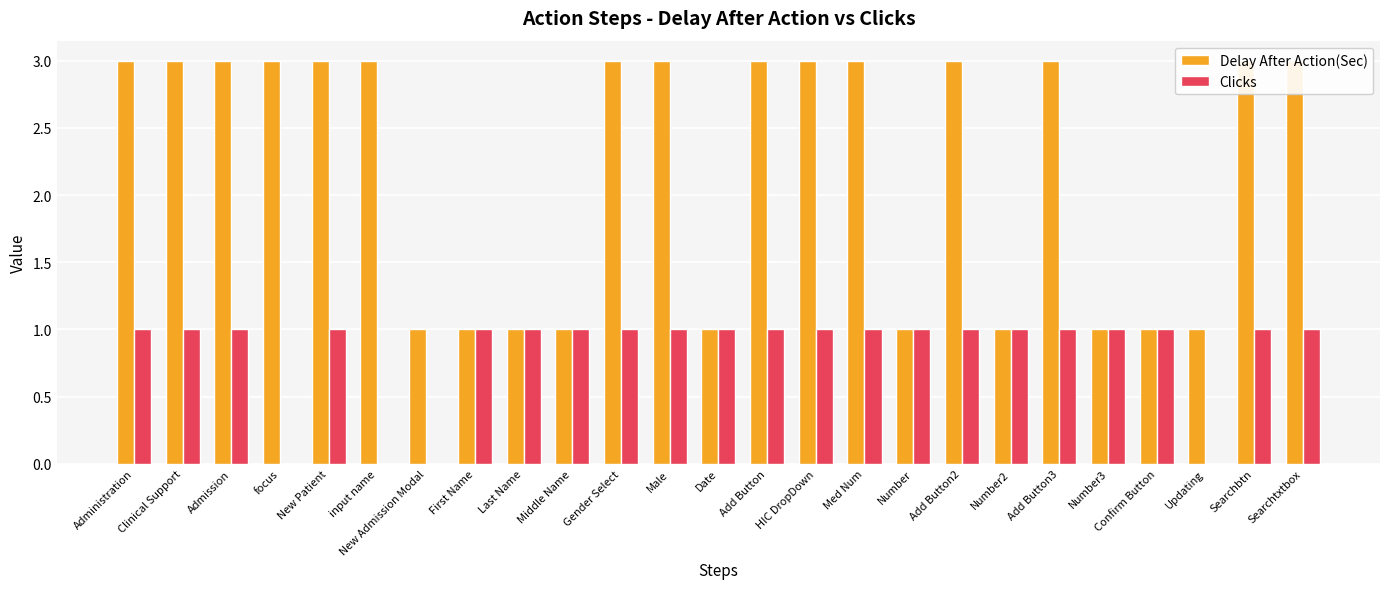

What is the label of the 2nd bar from the right?

Searchbtn